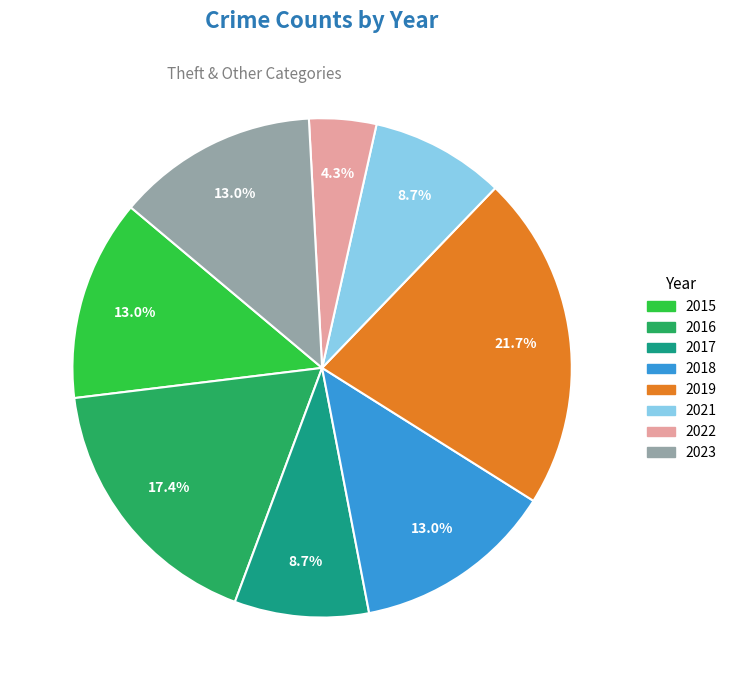

To the nearest percent, what is the difference between the 2019 and 2016 slice percentages?

4%